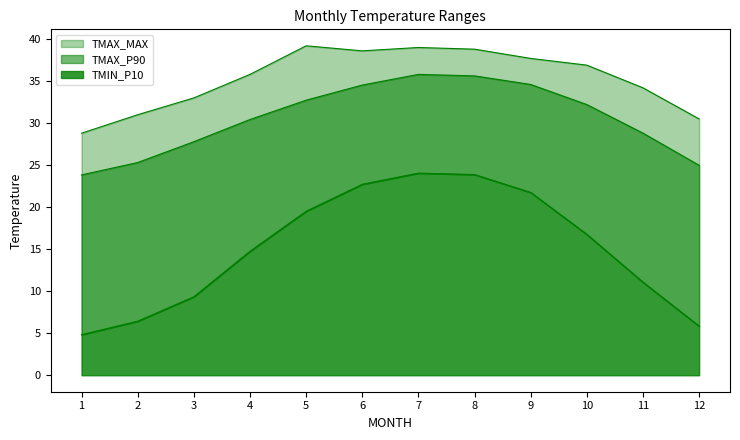

Reading left to right, transcribe all the data shown in this chart.

TMIN_P10: 4.8	6.4	9.3	14.8	19.5	22.7	24.1	23.9	21.8	16.8	11.1	5.8
TMAX_P90: 23.8	25.3	27.8	30.4	32.7	34.5	35.8	35.6	34.6	32.2	28.8	25.0
TMAX_MAX: 28.8	31.0	33.0	35.8	39.2	38.6	39.0	38.8	37.7	36.9	34.2	30.5